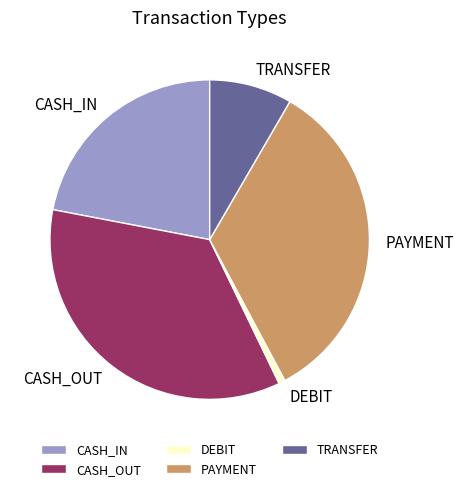

Which has a higher value, DEBIT or CASH_IN?

CASH_IN